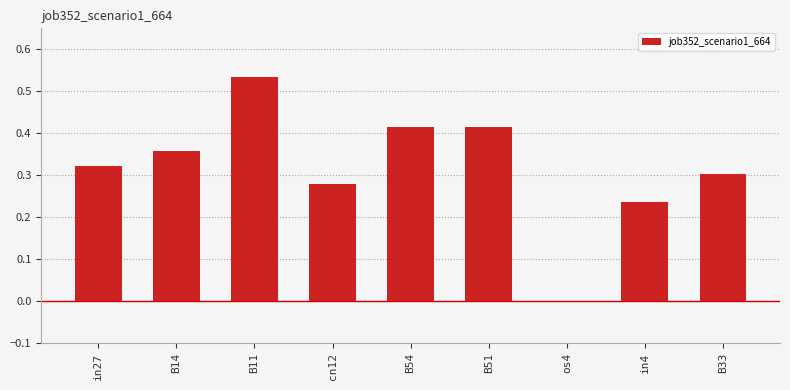

Which category has the highest value across all series?

B11